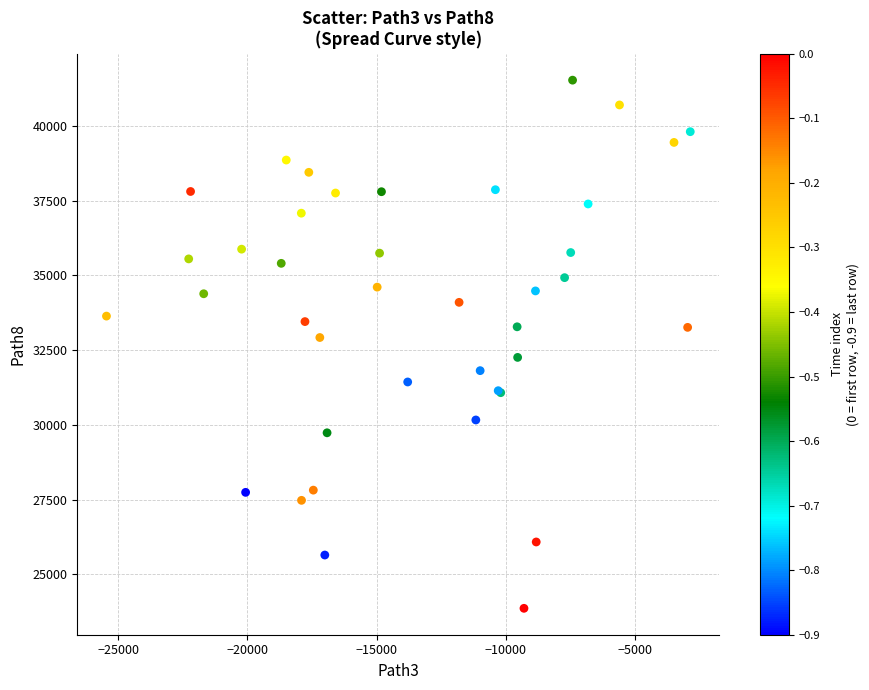

What Y value in the scatter plot is closest to 32698?

32923.0